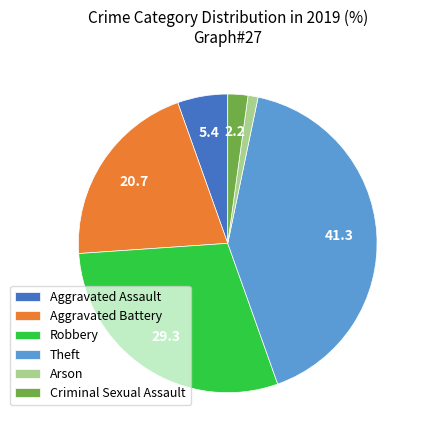

Rank the categories by value from highest to lowest.

Theft, Robbery, Aggravated Battery, Aggravated Assault, Criminal Sexual Assault, Arson